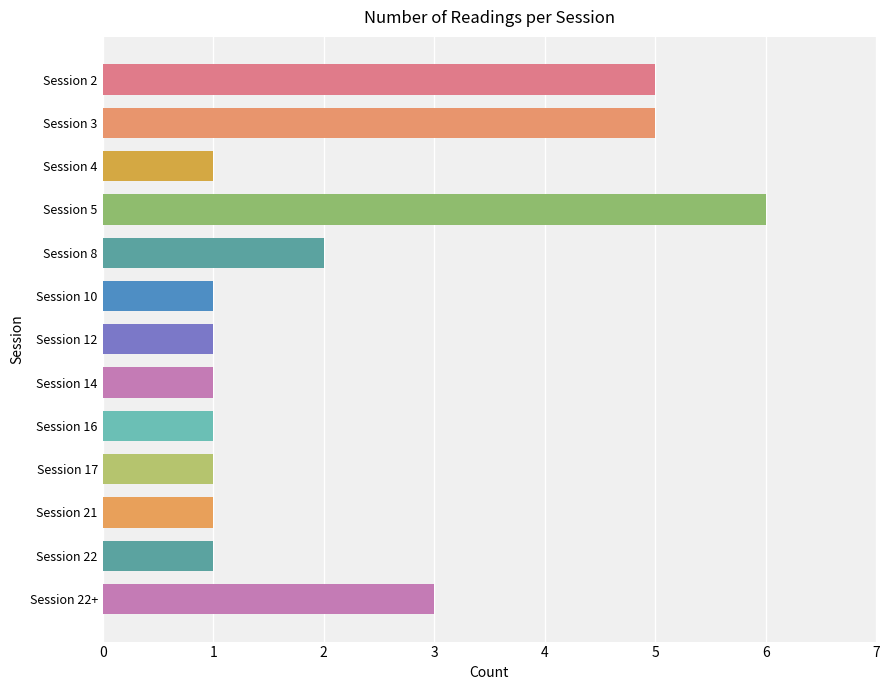

The chart shows a value of 2 at Session 12. True or false?

False